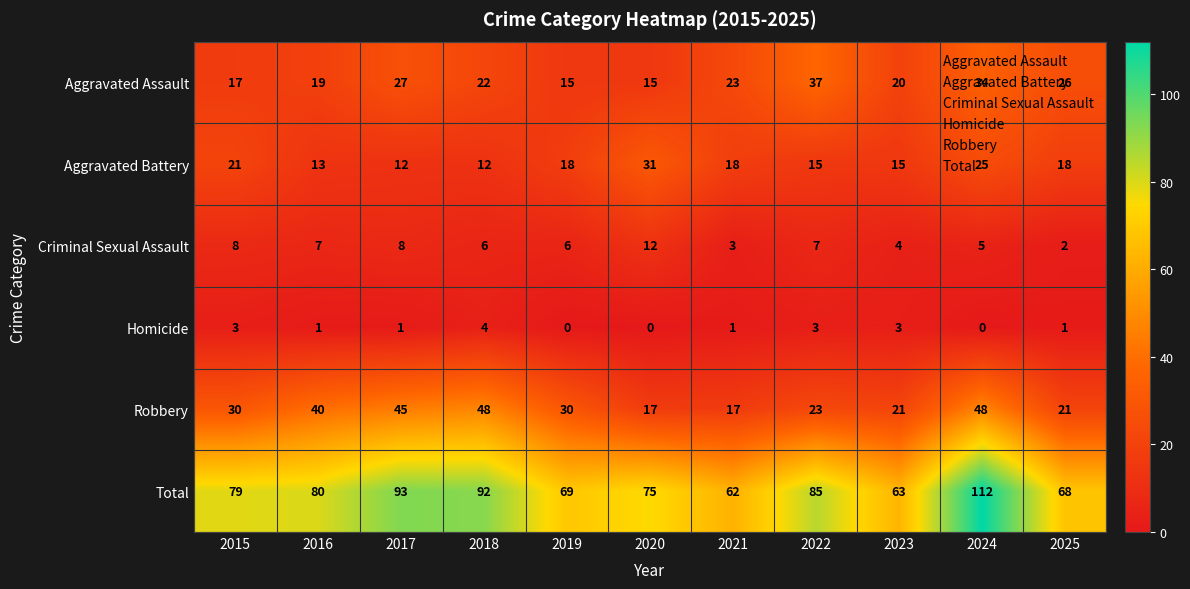

What is the maximum value for Aggravated Battery?

31